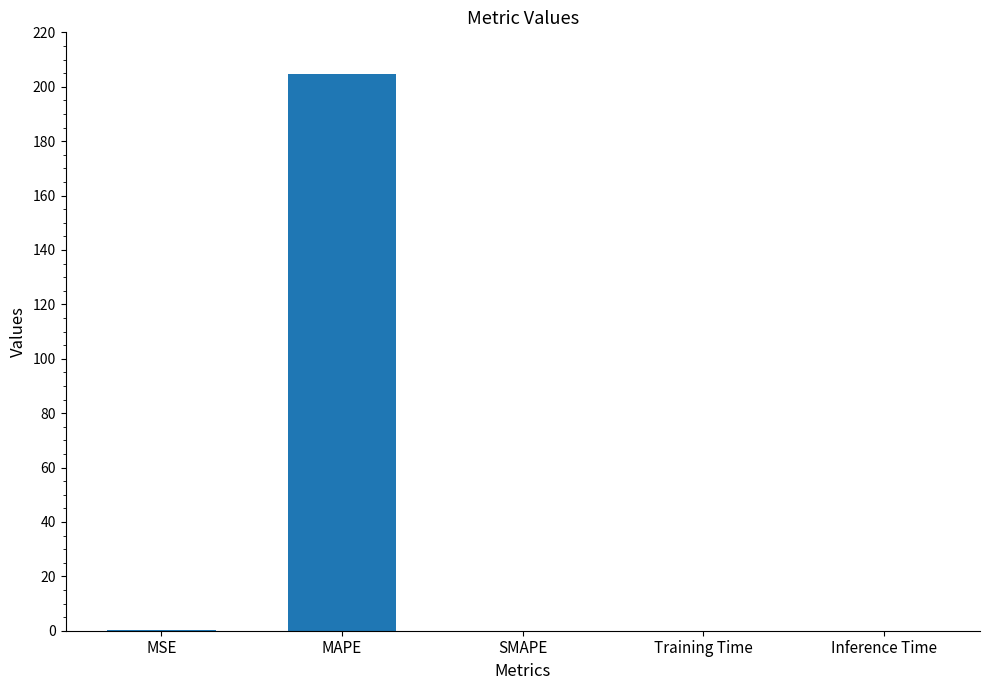

At which category does the chart reach its peak across all series?

MAPE